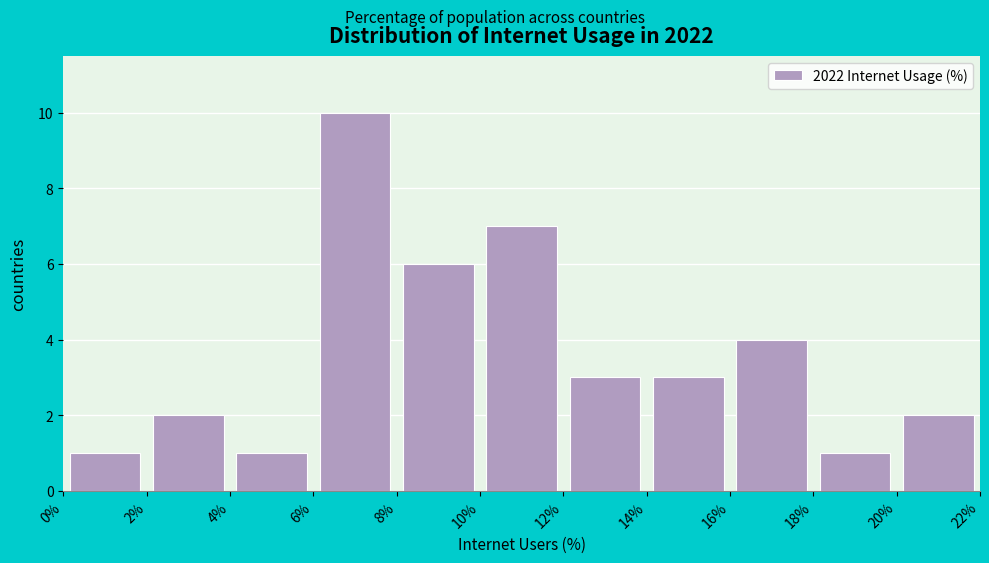

Reading left to right, transcribe this chart: for each bar, give the range it covers on the x-axis and its height. The values are not printed on the chart, so give them approximately, as read against the axis.

0% to 2%: 1
2% to 4%: 2
4% to 6%: 1
6% to 8%: 10
8% to 10%: 6
10% to 12%: 7
12% to 14%: 3
14% to 16%: 3
16% to 18%: 4
18% to 20%: 1
20% to 22%: 2